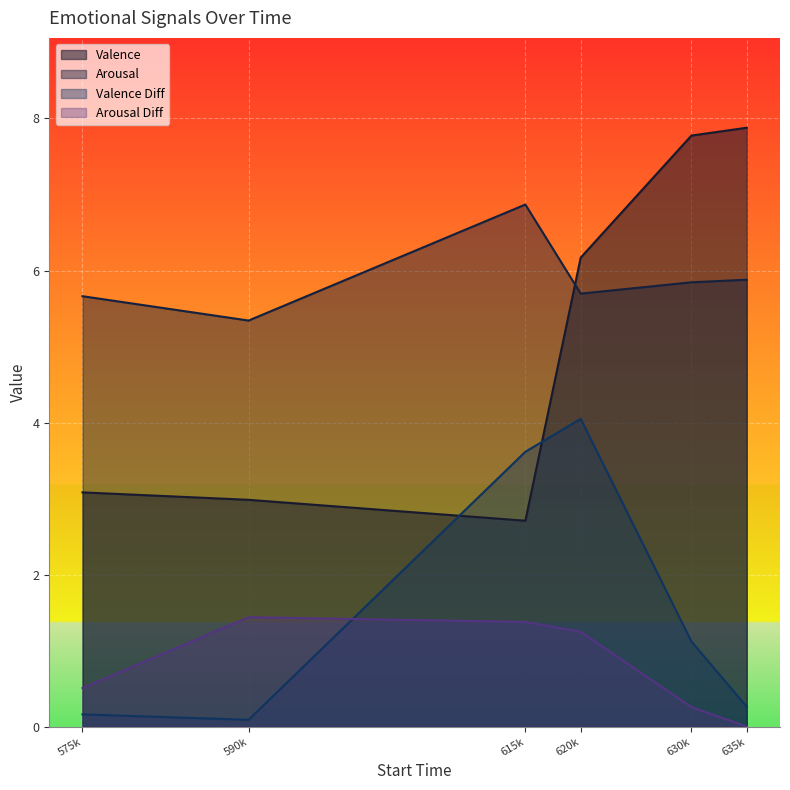

What is the difference between the second highest and minimum values in the Arousal Diff series?

1.4